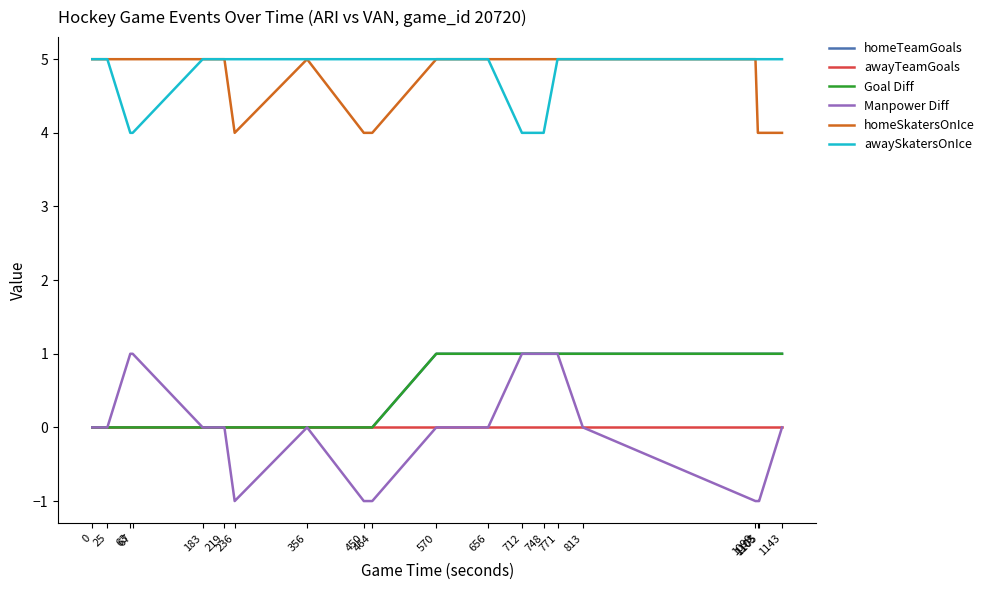

What is the total value across all series at 570?

12